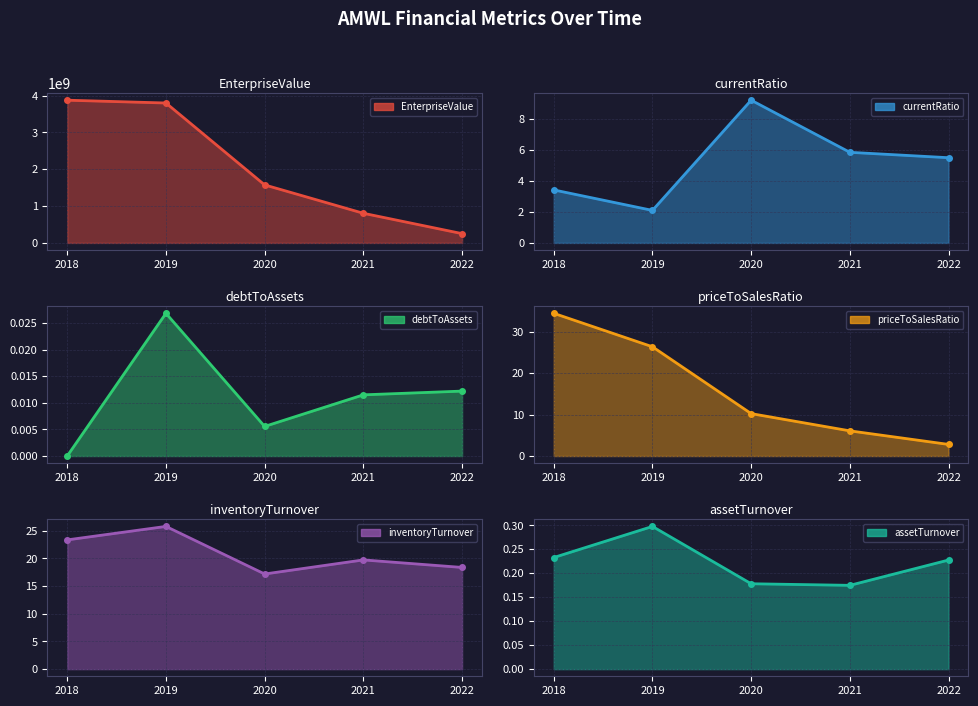

What is the spread (max minus min) of values at 2019?

3798742587.1